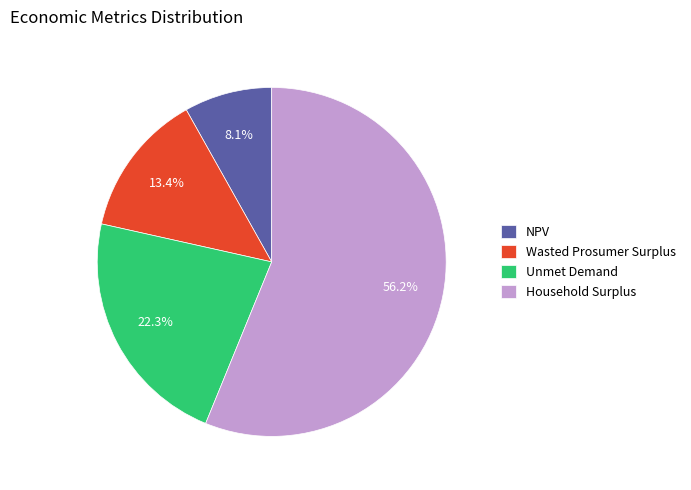

Does any single category account for the majority?

Yes